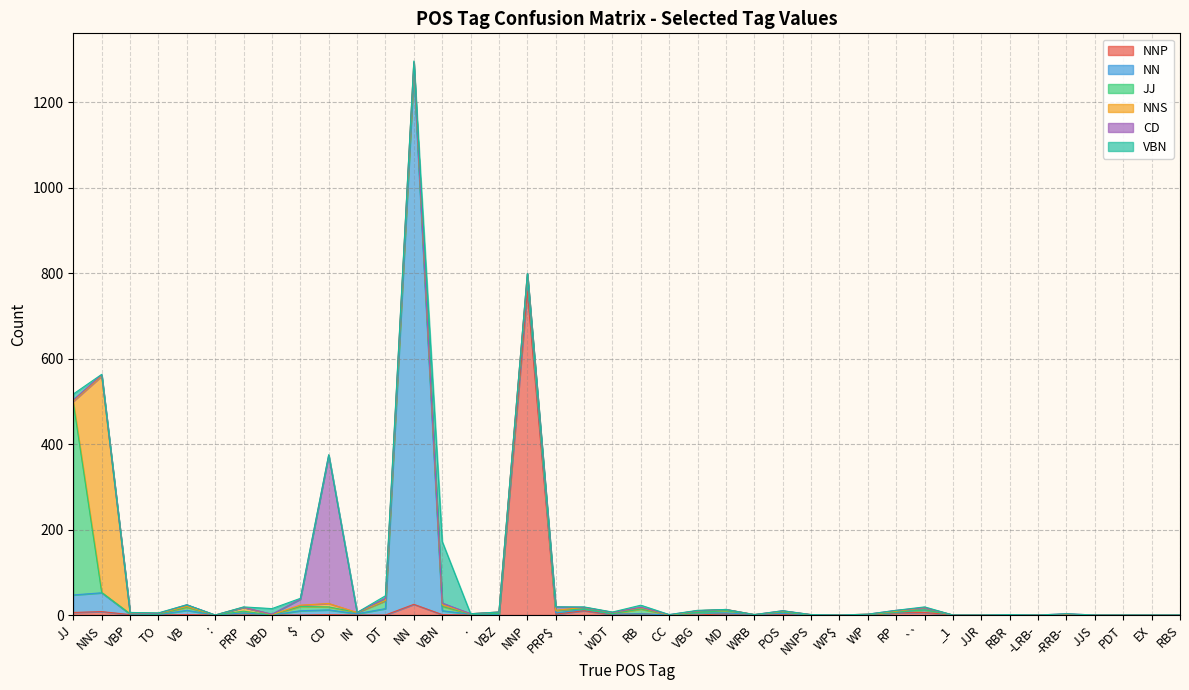

How many data points in NN are less than 1?

15